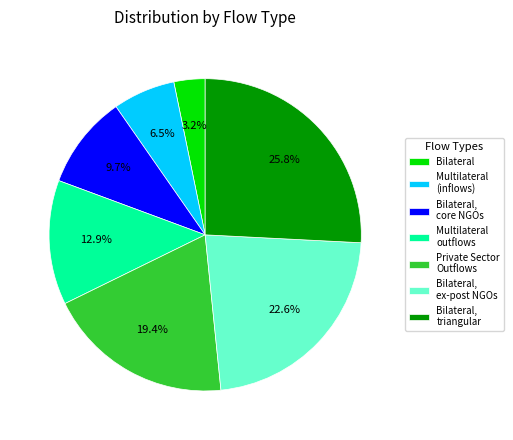

Rank the categories by value from lowest to highest.

Bilateral, Multilateral (inflows), Bilateral, core NGOs, Multilateral outflows, Private Sector Outflows, Bilateral, ex-post NGOs, Bilateral, triangular